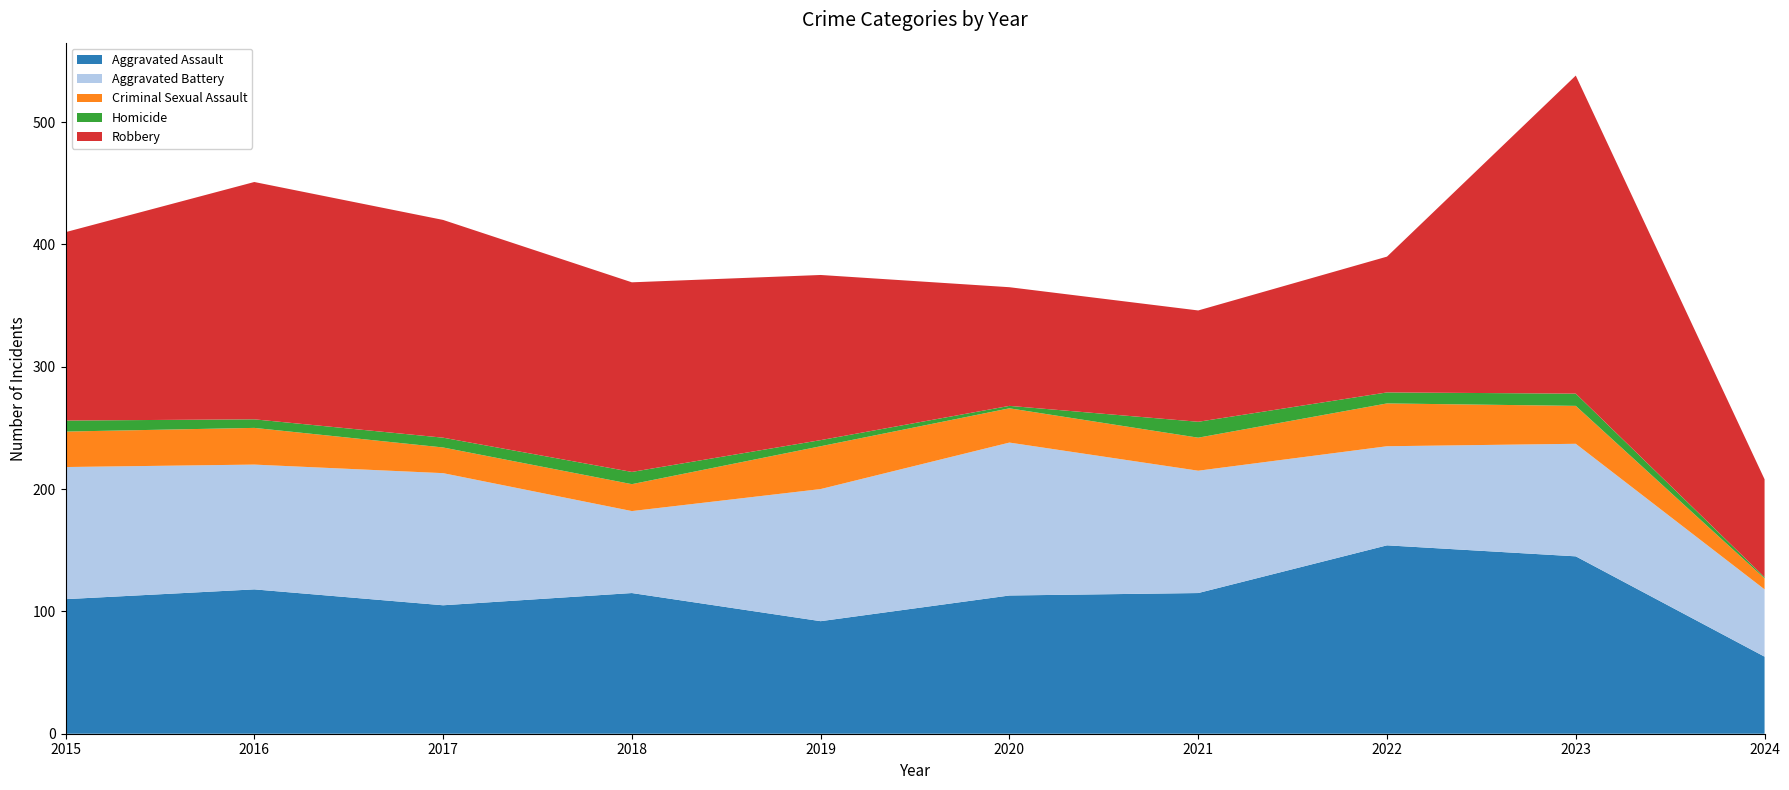

Reading left to right, transcribe all the data shown in this chart.

Aggravated Assault: 110	118	105	115	92	113	115	154	145	63
Aggravated Battery: 108	102	108	67	108	125	100	81	92	55
Criminal Sexual Assault: 29	30	21	22	35	28	27	35	31	9
Homicide: 9	7	8	10	5	2	13	9	10	1
Robbery: 154	194	178	155	135	97	91	111	260	80